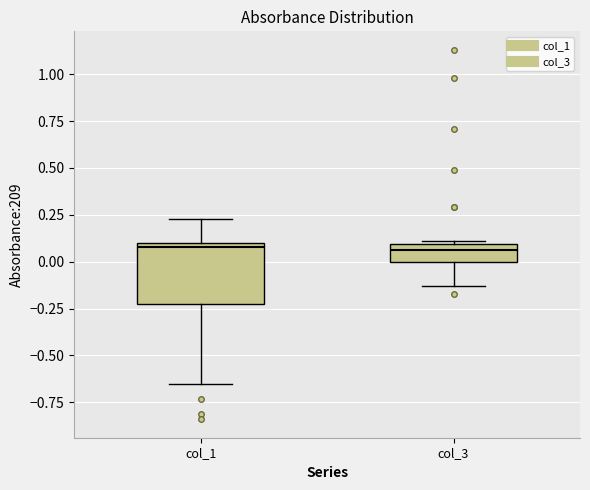

Reading left to right, read every box against the y-axis: the position of its median line, the range the box covers, and the ends of its whiskers. The values are not printed on the chart, so give them approximately, as read against the axis.

col_1: median 0.10 (just below the box's upper edge), box -0.20 to 0.10, whiskers -0.65 to 0.25
col_3: median 0.05, box 0.00 to 0.10, whiskers -0.15 to 0.10